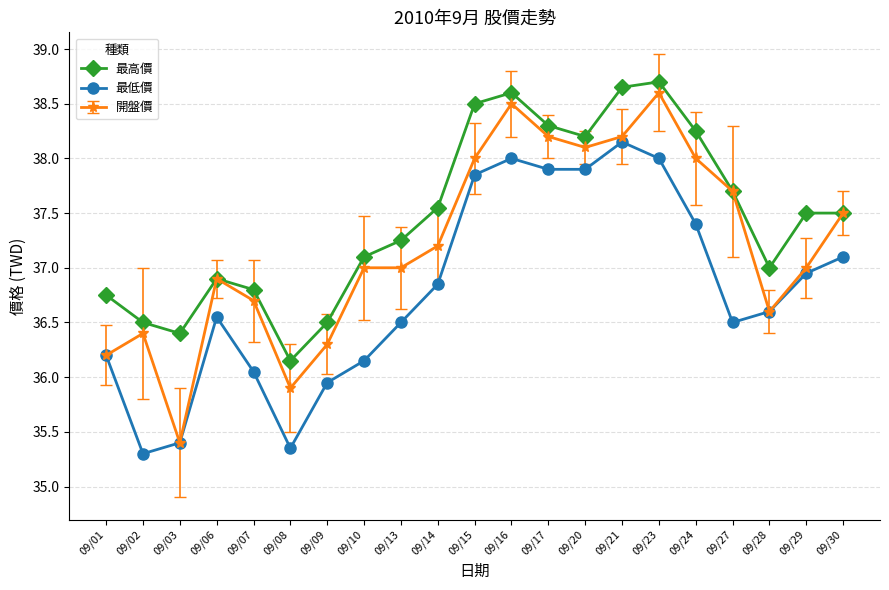

True or false: 開盤價 has a value of 55.1 at 09/03.

False